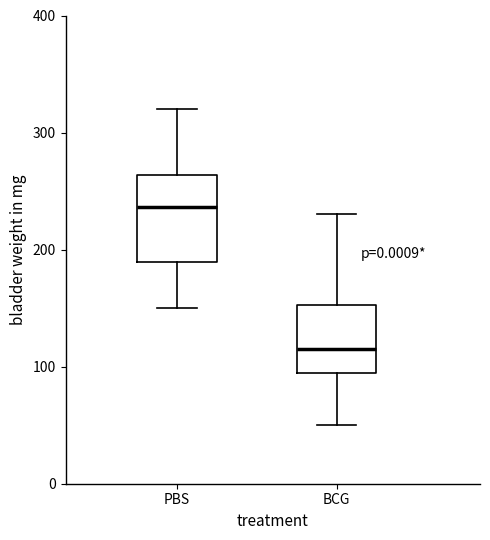

Comparing the boxes themselves (not the whiskers), which one is the tallest?

PBS